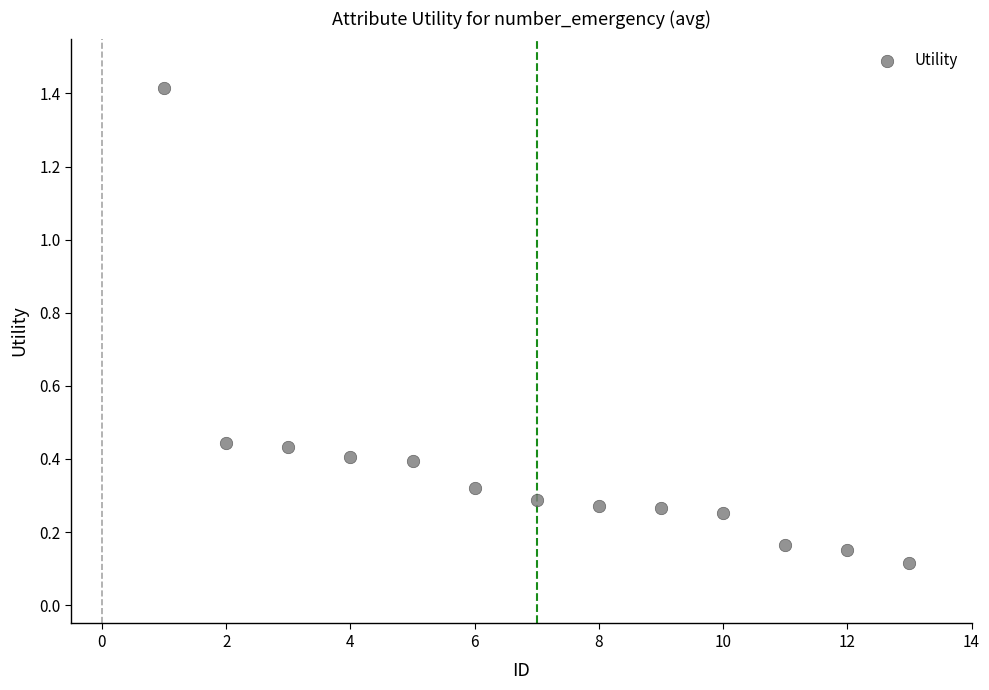

What is the range of X values (max minus min)?

12.0